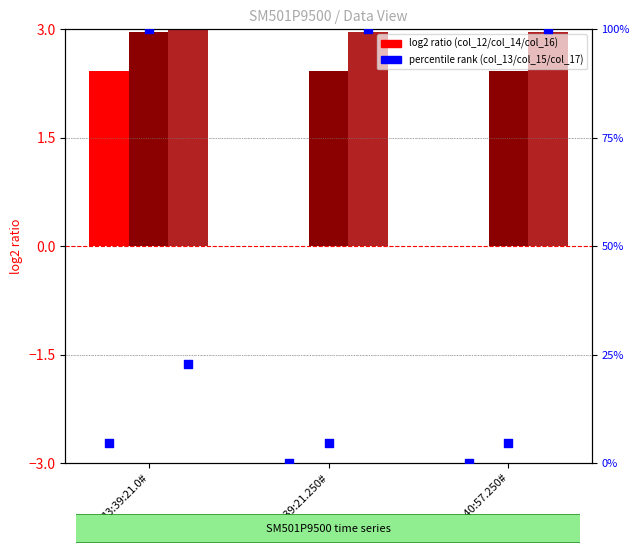

Which series has the largest total across all categories?

col_17